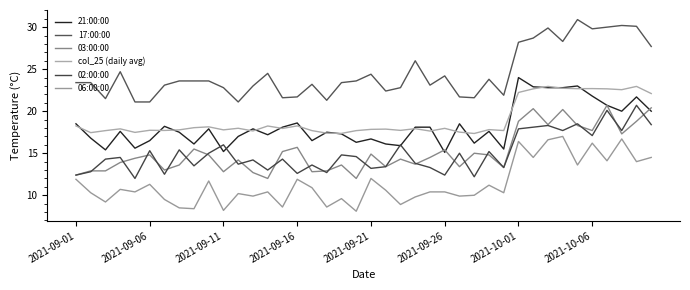

Does the chart have visible grid lines?

No